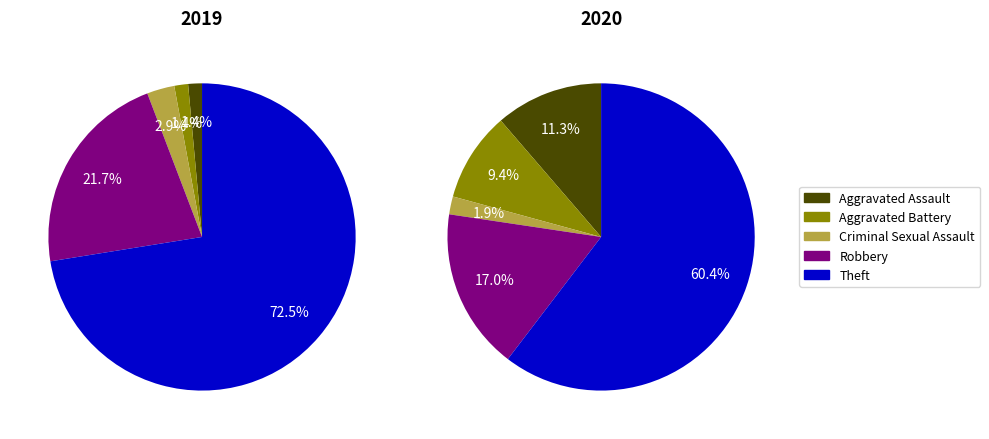

How many segments does this pie chart have?

5